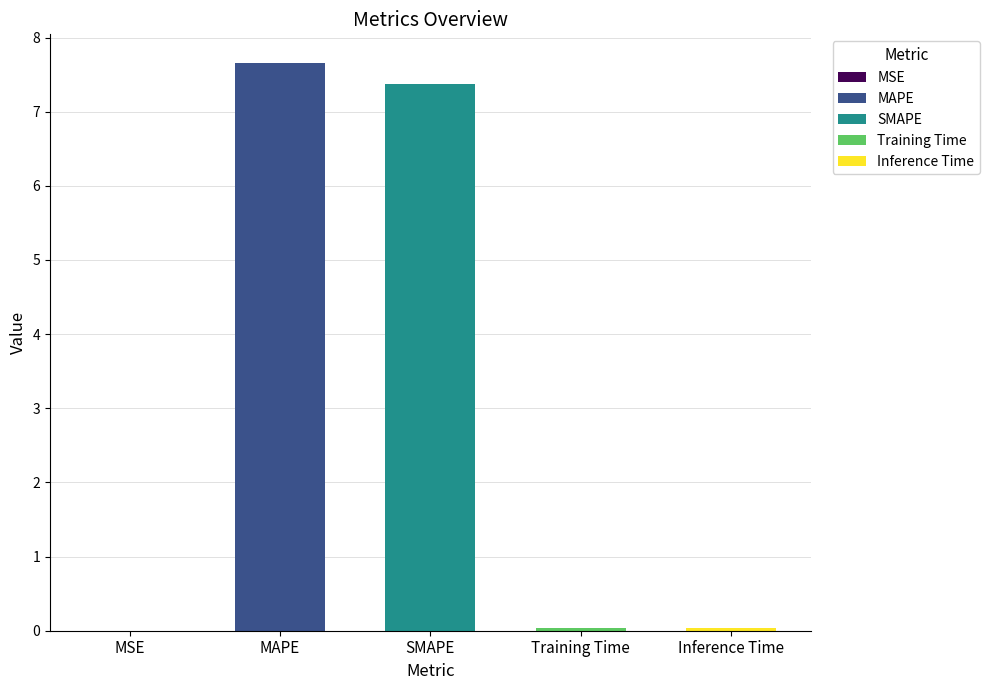

Reading left to right, extract all data points from this chart.

MSE=0.0	MAPE=7.7	SMAPE=7.4	Training Time=0.0	Inference Time=0.0